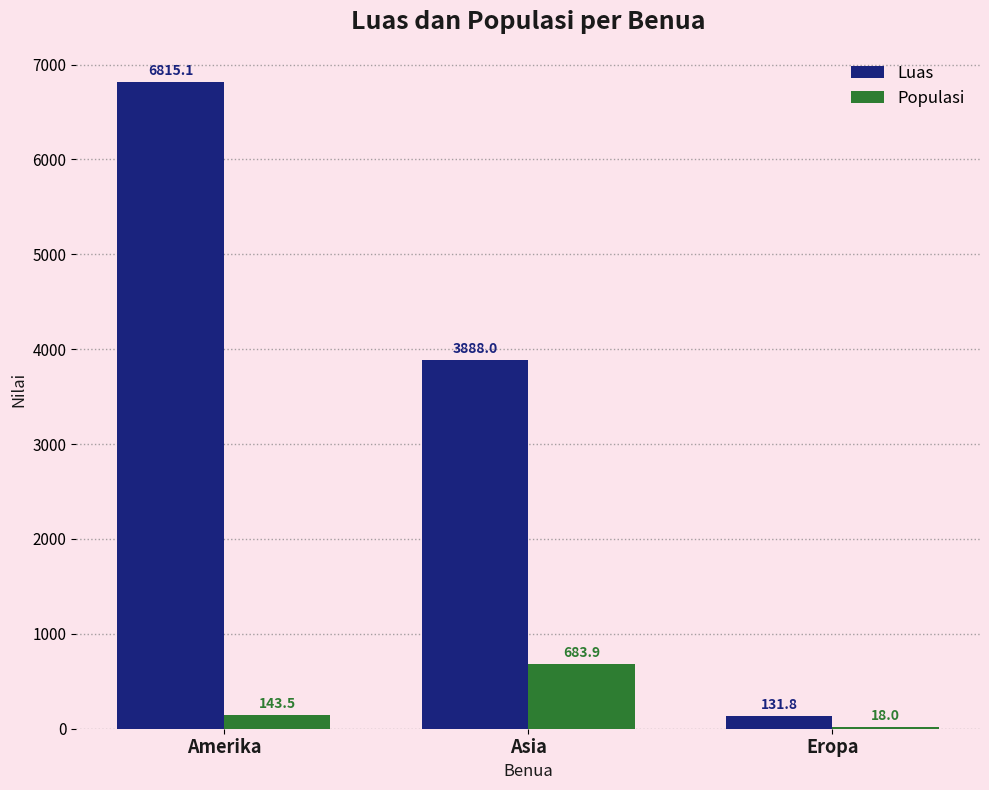

How many values in the Populasi series exceed 143?

2